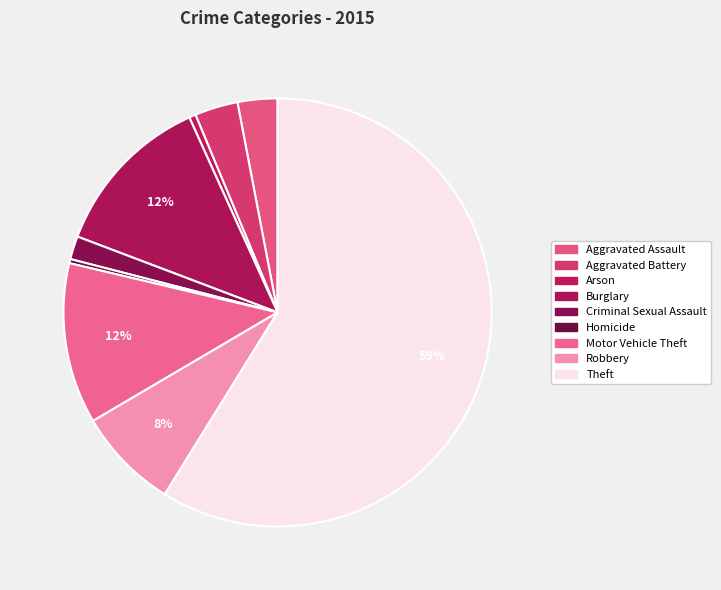

To the nearest percent, what portion does Motor Vehicle Theft represent?

12%